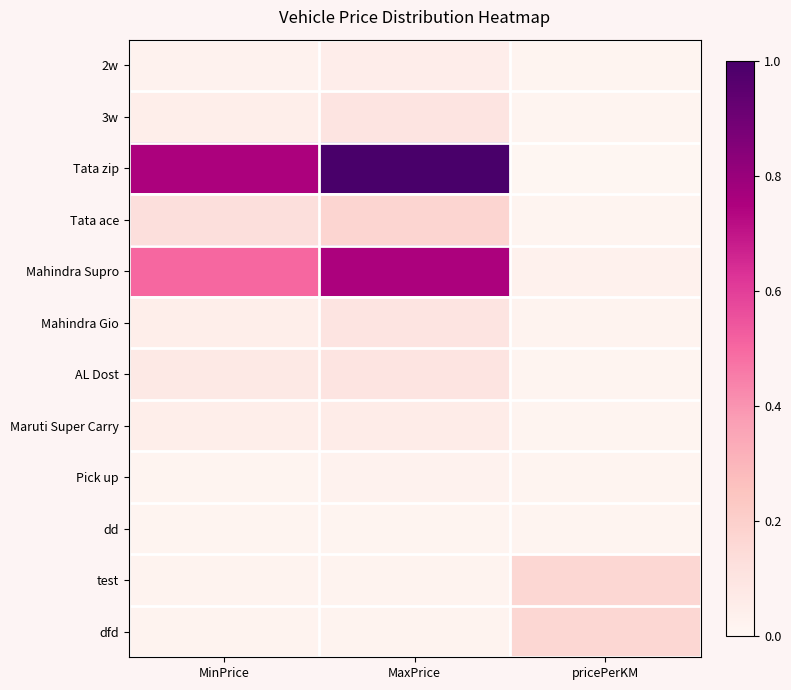

What is the total value across all series at MaxPrice?

2.4